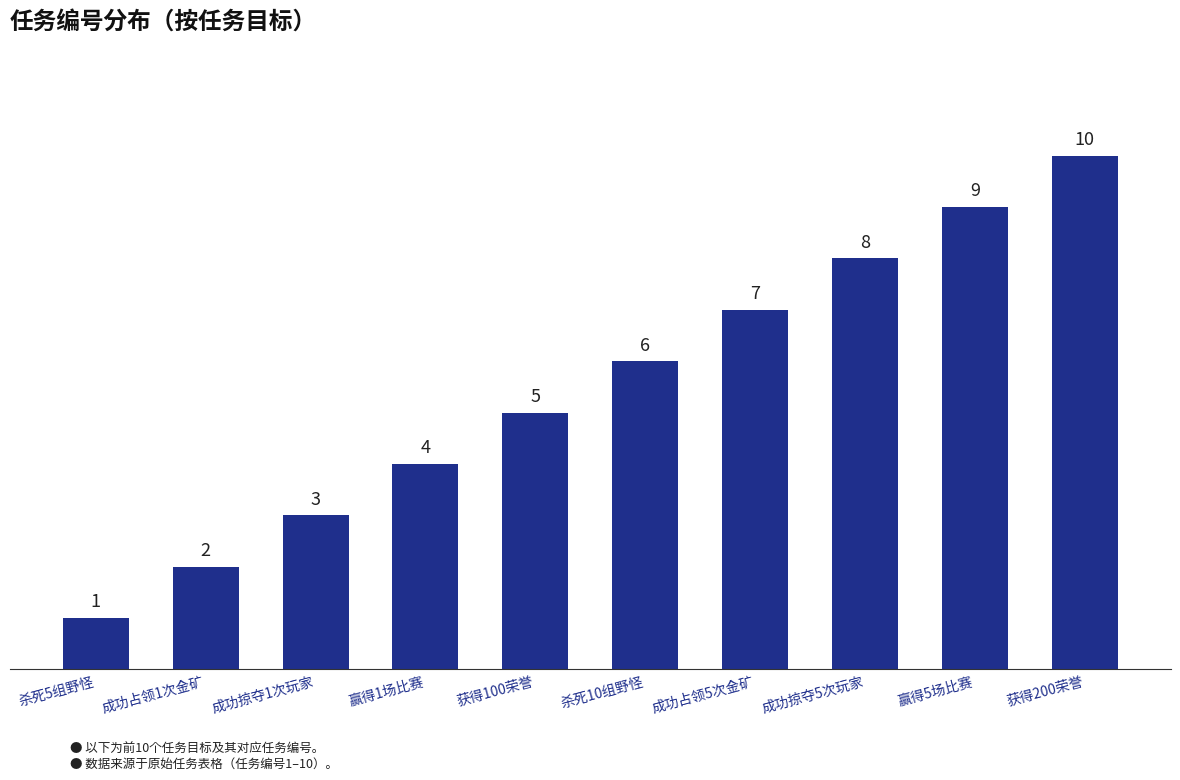

How many bars are there in total?

10